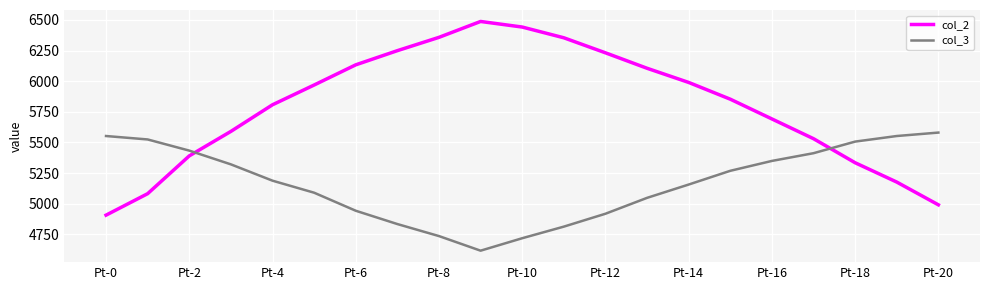

True or false: col_2 and col_3 intersect in this chart.

True